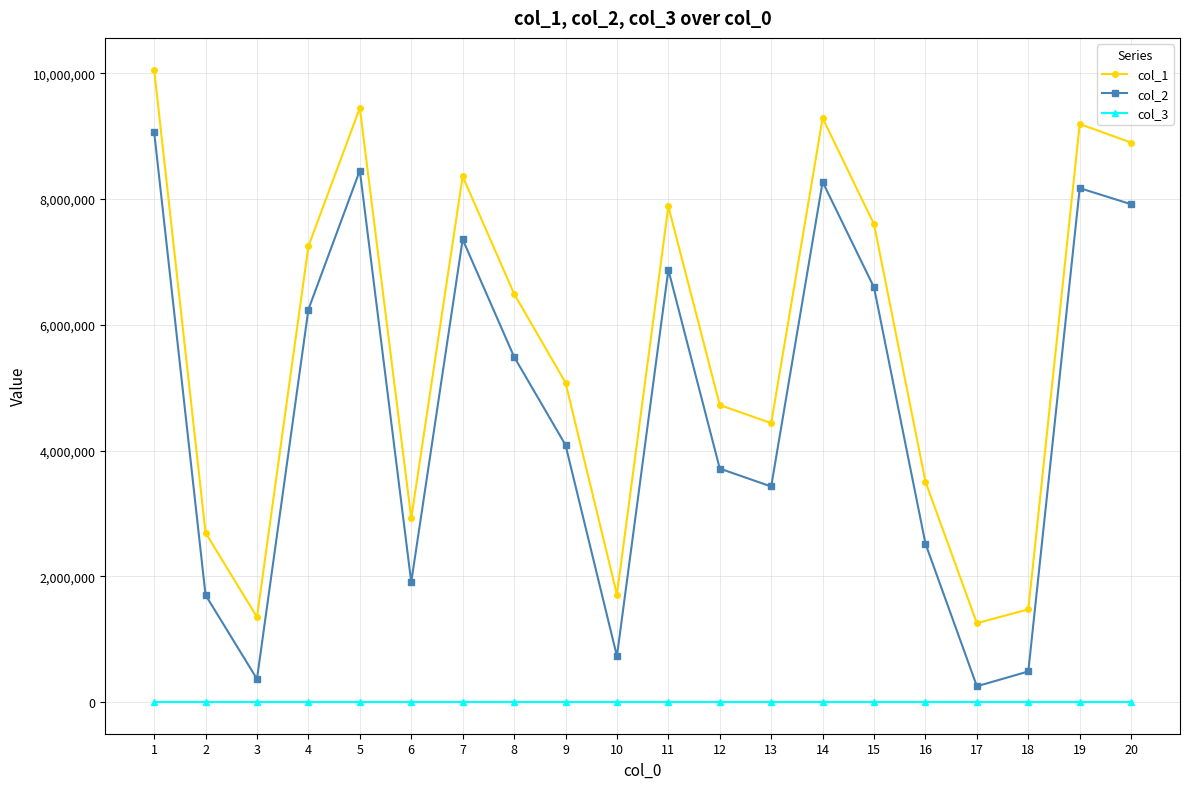

The value of col_2 at 2 is 1702223. True or false?

True